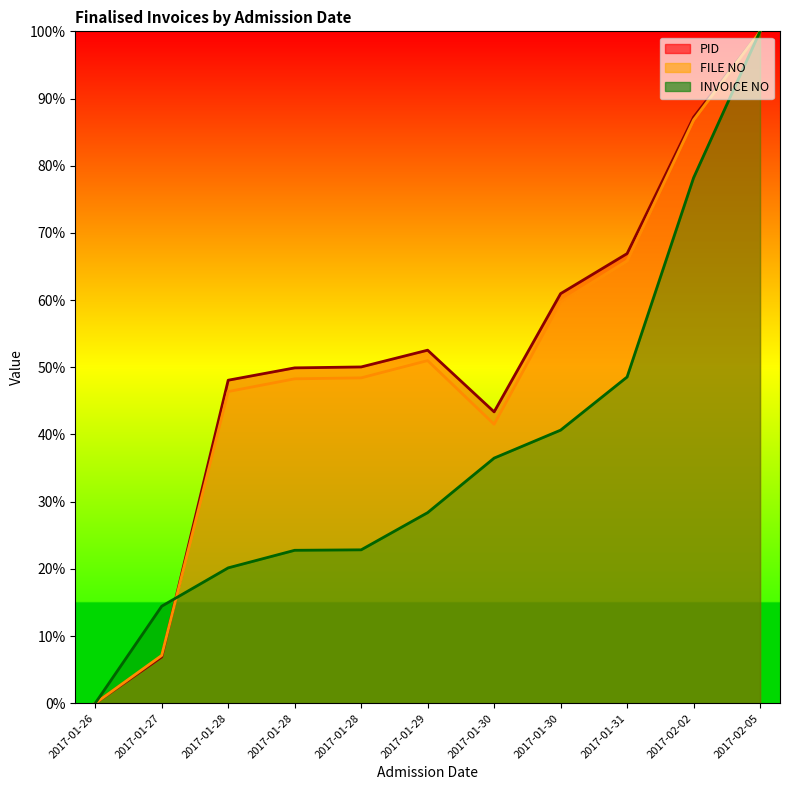

Which series has the largest range (max minus min)?

PID